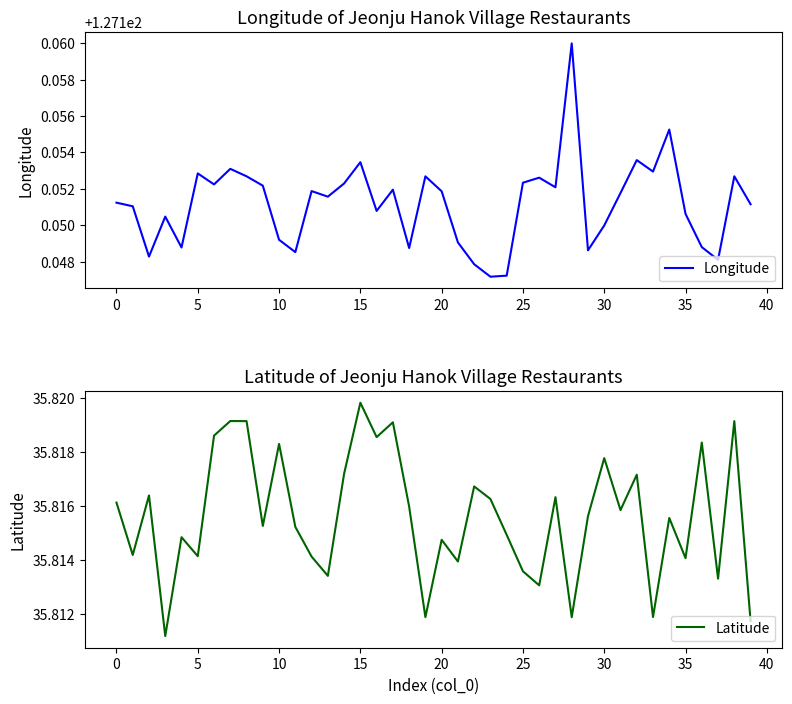

Reading left to right, what are all the values shown in this chart?

Longitude: 127.2	127.2	127.1	127.2	127.1	127.2	127.2	127.2	127.2	127.2	127.1	127.1	127.2	127.2	127.2	127.2	127.2	127.2	127.1	127.2	127.2	127.1	127.1	127.1	127.1	127.2	127.2	127.2	127.2	127.1	127.1	127.2	127.2	127.2	127.2	127.2	127.1	127.1	127.2	127.2
Latitude: 35.8	35.8	35.8	35.8	35.8	35.8	35.8	35.8	35.8	35.8	35.8	35.8	35.8	35.8	35.8	35.8	35.8	35.8	35.8	35.8	35.8	35.8	35.8	35.8	35.8	35.8	35.8	35.8	35.8	35.8	35.8	35.8	35.8	35.8	35.8	35.8	35.8	35.8	35.8	35.8